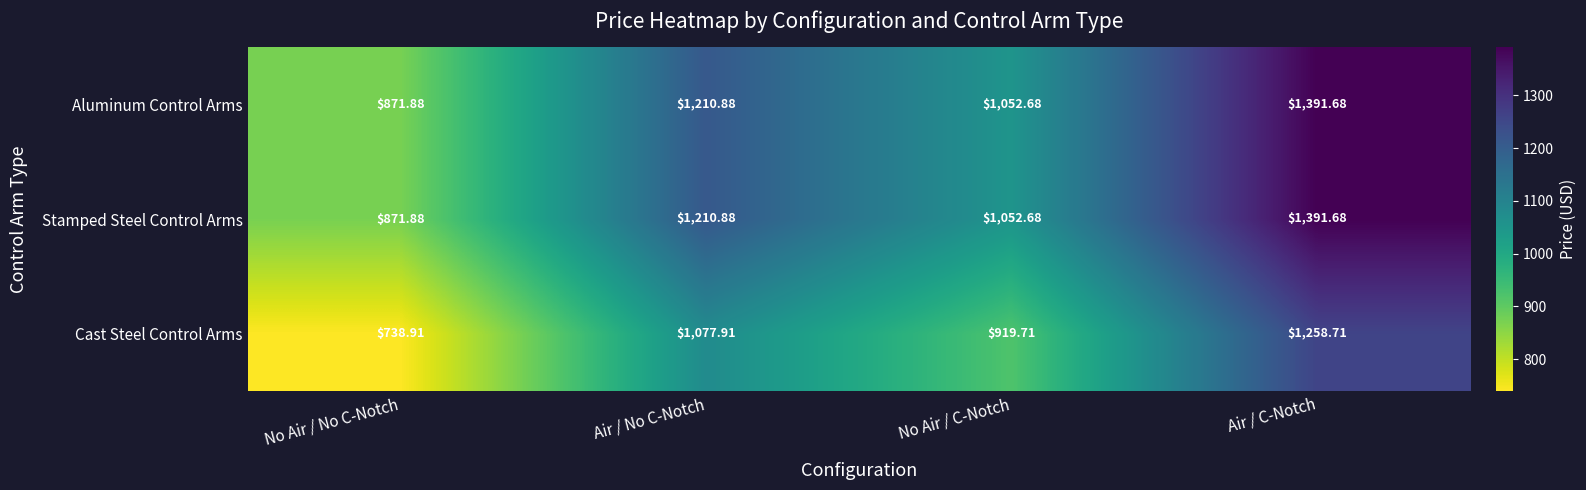

At which label is Aluminum Control Arms closest to 1131?

No Air / C-Notch